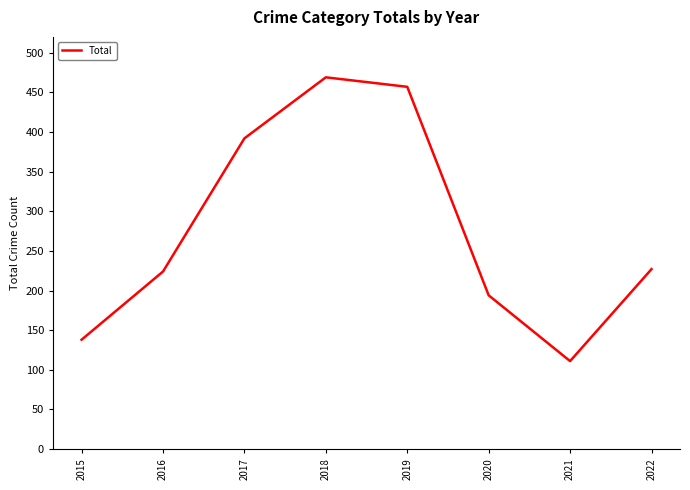

The value at 2021 is 56. True or false?

False